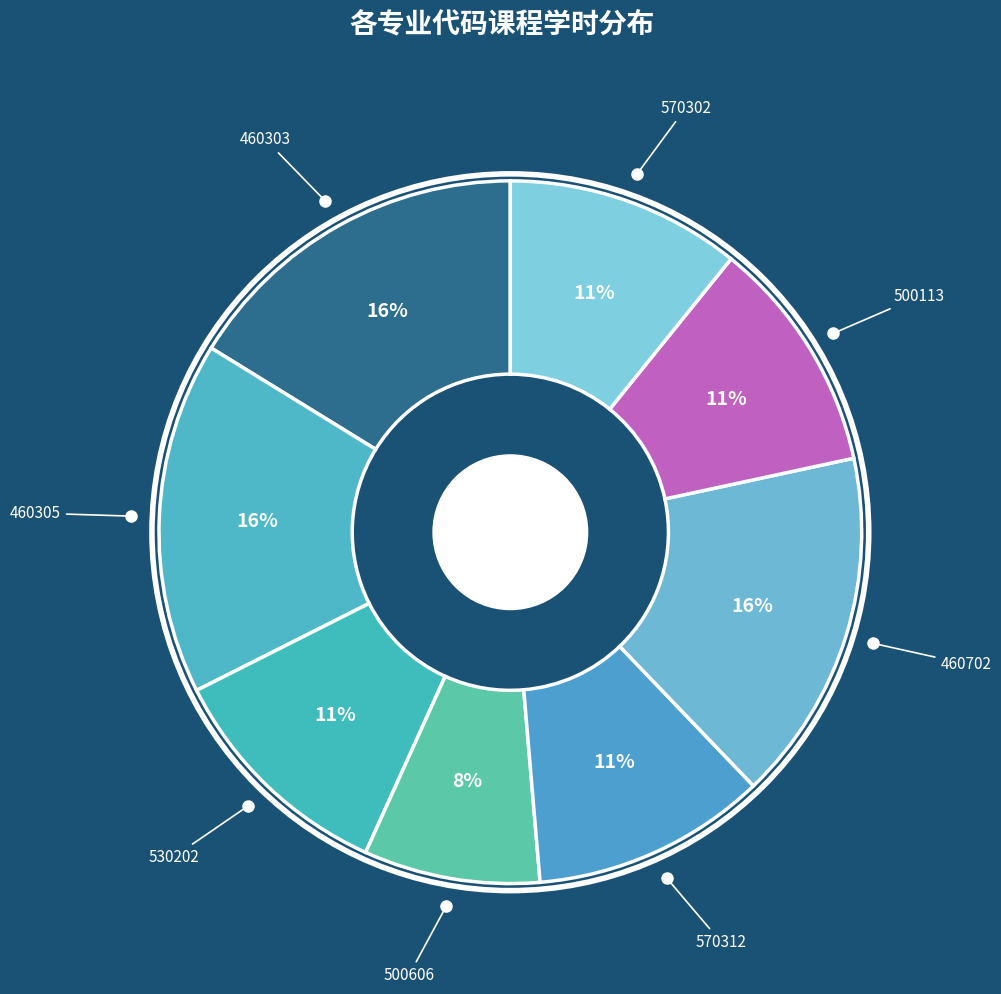

How many segments does this pie chart have?

8